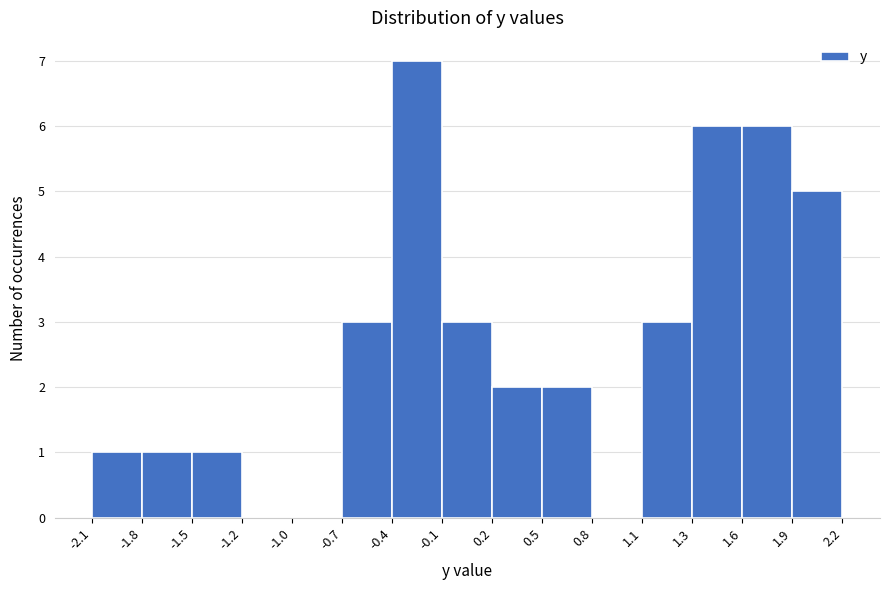

Over which range of the x-axis is the bar tallest?

-0.4 to -0.1